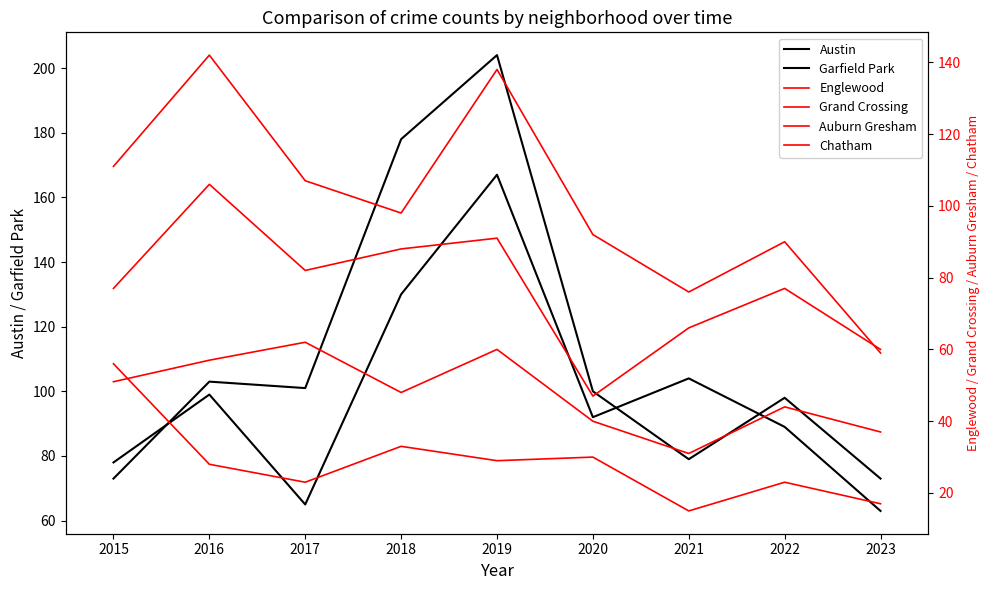

What is the spread (max minus min) of values at 2021?

89